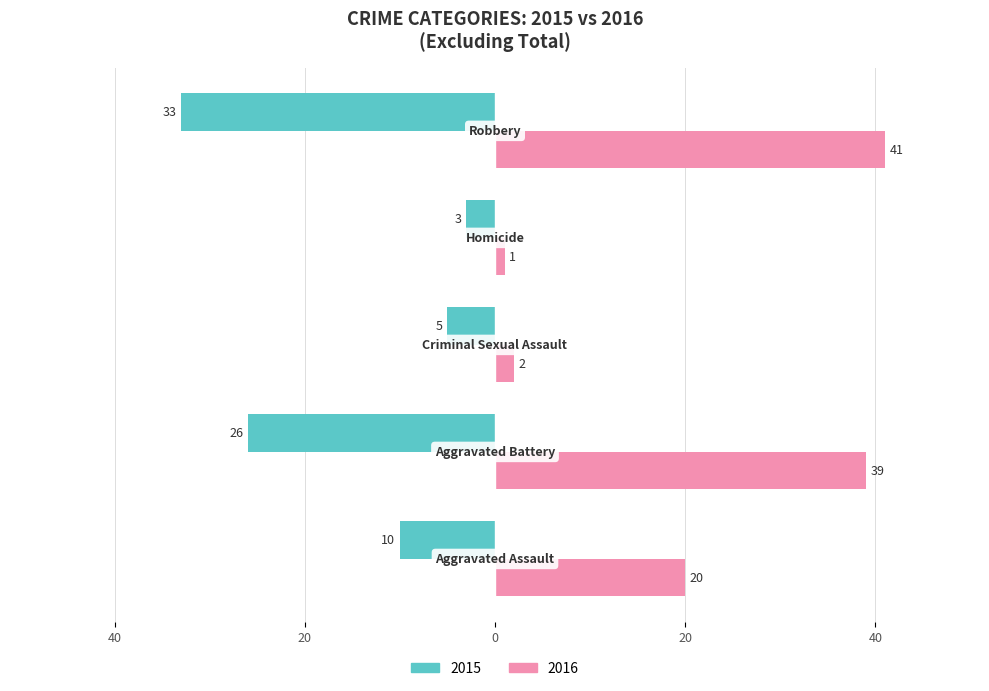

How many bars are there in each group?

2